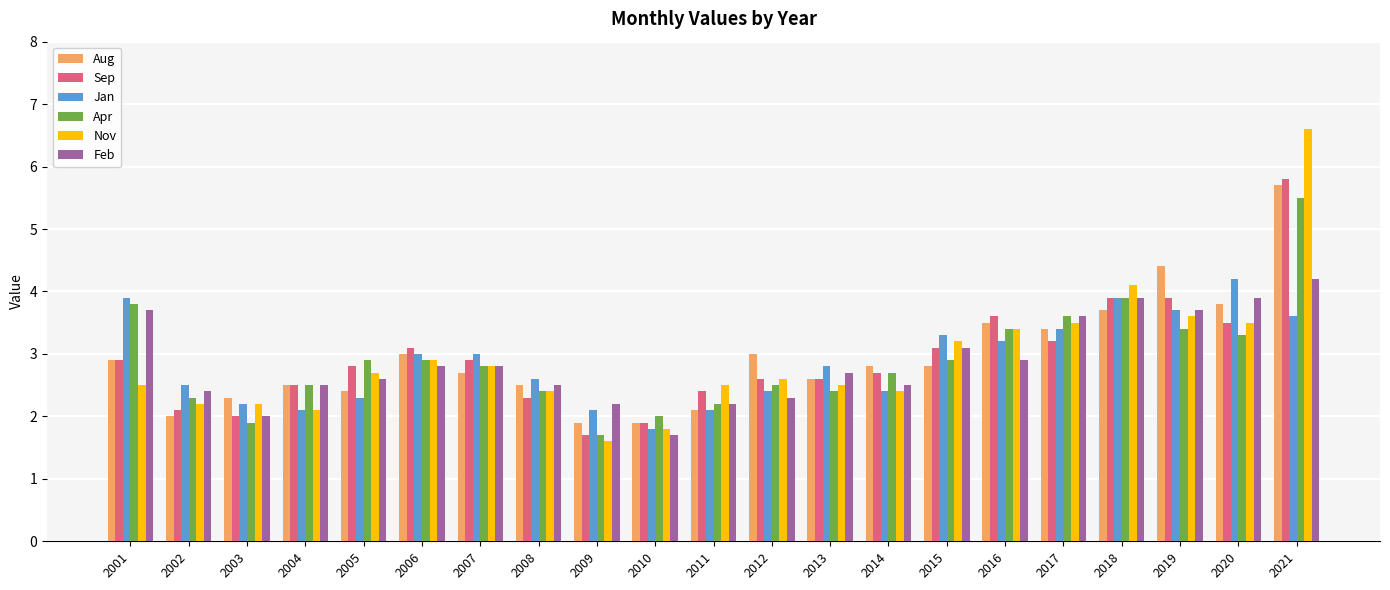

Reading left to right, list all the values displayed in this chart.

Aug: 2001=2.9	2002=2.0	2003=2.3	2004=2.5	2005=2.4	2006=3.0	2007=2.7	2008=2.5	2009=1.9	2010=1.9	2011=2.1	2012=3.0	2013=2.6	2014=2.8	2015=2.8	2016=3.5	2017=3.4	2018=3.7	2019=4.4	2020=3.8	2021=5.7
Sep: 2001=2.9	2002=2.1	2003=2.0	2004=2.5	2005=2.8	2006=3.1	2007=2.9	2008=2.3	2009=1.7	2010=1.9	2011=2.4	2012=2.6	2013=2.6	2014=2.7	2015=3.1	2016=3.6	2017=3.2	2018=3.9	2019=3.9	2020=3.5	2021=5.8
Jan: 2001=3.9	2002=2.5	2003=2.2	2004=2.1	2005=2.3	2006=3.0	2007=3.0	2008=2.6	2009=2.1	2010=1.8	2011=2.1	2012=2.4	2013=2.8	2014=2.4	2015=3.3	2016=3.2	2017=3.4	2018=3.9	2019=3.7	2020=4.2	2021=3.6
Apr: 2001=3.8	2002=2.3	2003=1.9	2004=2.5	2005=2.9	2006=2.9	2007=2.8	2008=2.4	2009=1.7	2010=2.0	2011=2.2	2012=2.5	2013=2.4	2014=2.7	2015=2.9	2016=3.4	2017=3.6	2018=3.9	2019=3.4	2020=3.3	2021=5.5
Nov: 2001=2.5	2002=2.2	2003=2.2	2004=2.1	2005=2.7	2006=2.9	2007=2.8	2008=2.4	2009=1.6	2010=1.8	2011=2.5	2012=2.6	2013=2.5	2014=2.4	2015=3.2	2016=3.4	2017=3.5	2018=4.1	2019=3.6	2020=3.5	2021=6.6
Feb: 2001=3.7	2002=2.4	2003=2.0	2004=2.5	2005=2.6	2006=2.8	2007=2.8	2008=2.5	2009=2.2	2010=1.7	2011=2.2	2012=2.3	2013=2.7	2014=2.5	2015=3.1	2016=2.9	2017=3.6	2018=3.9	2019=3.7	2020=3.9	2021=4.2